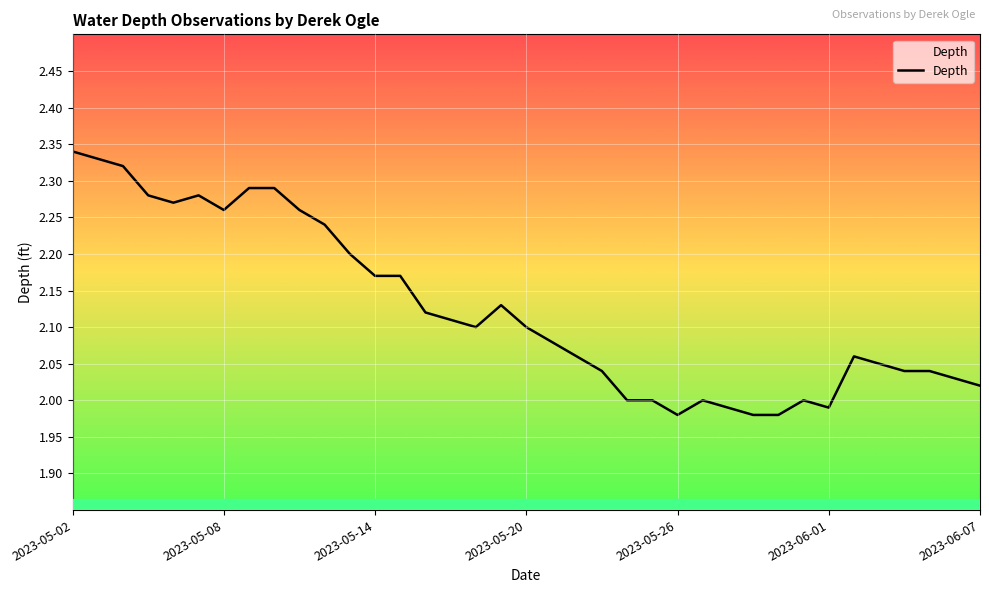

The value at 2023-05-02 is 3.4. True or false?

False